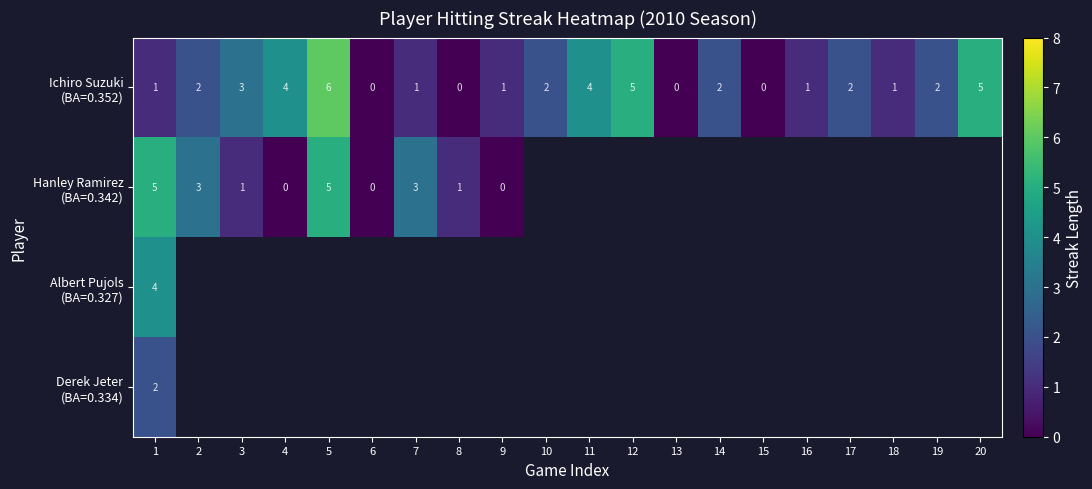

Which label corresponds to the largest value in the chart?

5